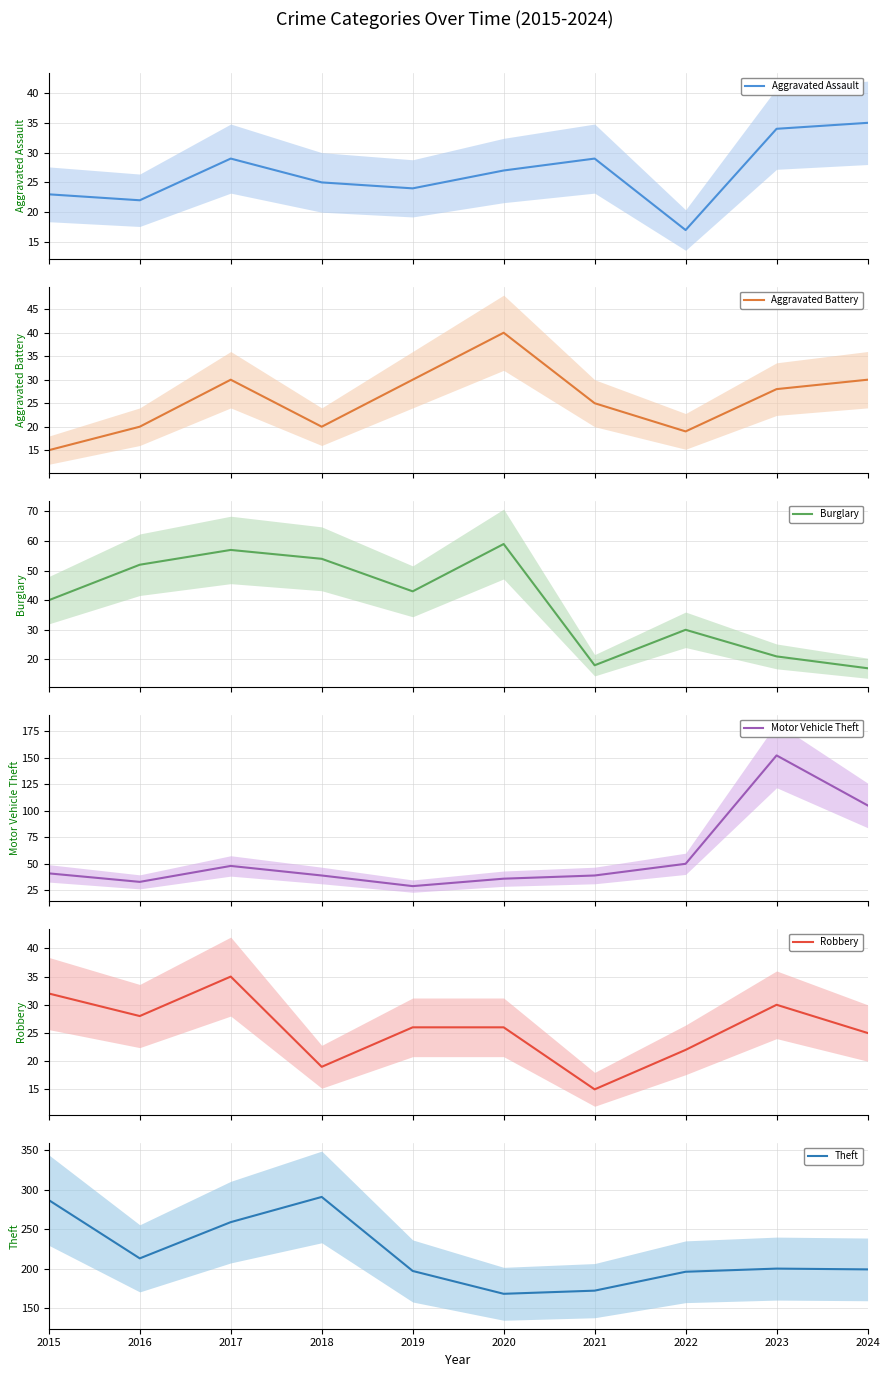

What is the value of the Theft point at the 5th from the left?

197